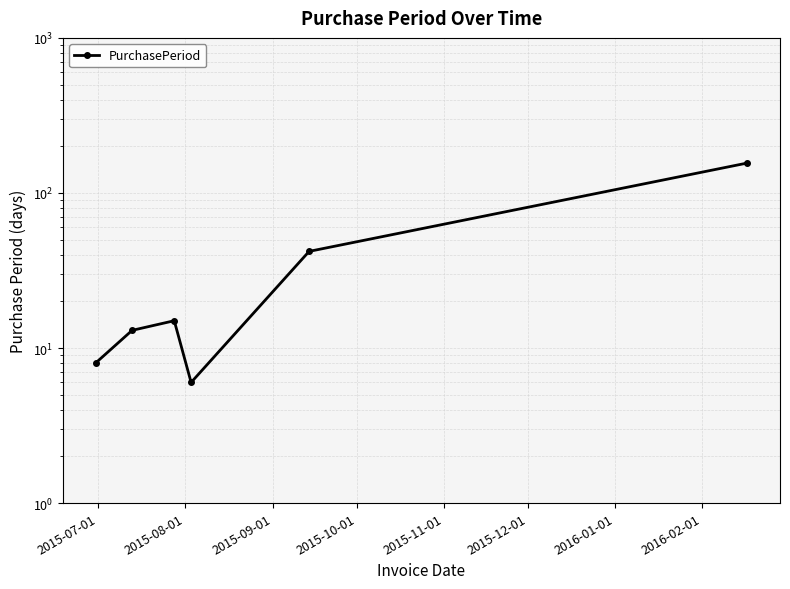

What is the smallest value displayed?

6